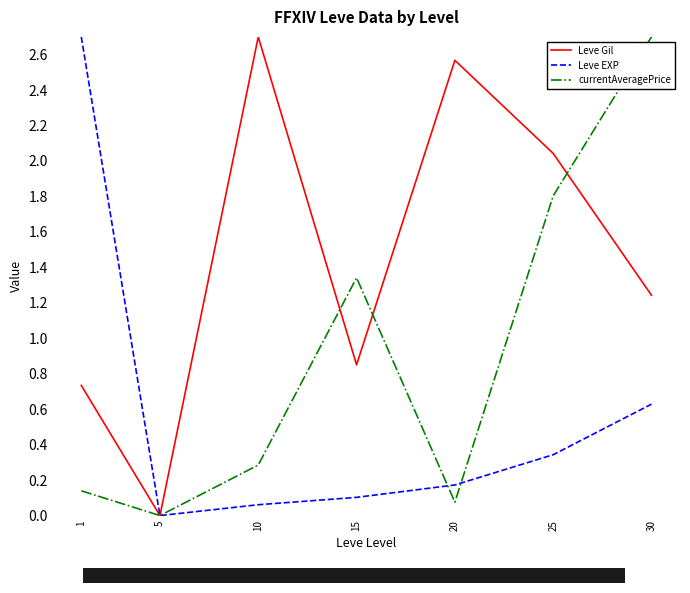

What are all the series names shown in the legend?

Leve Gil, Leve EXP, currentAveragePrice